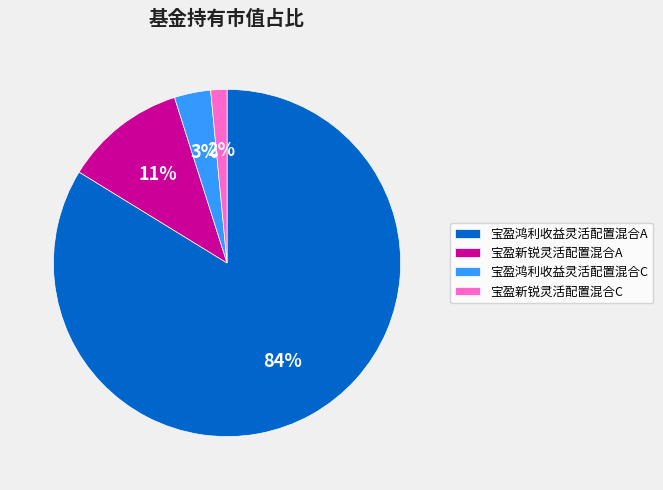

True or false: 宝盈鸿利收益灵活配置混合A accounts for 84% of the total.

True